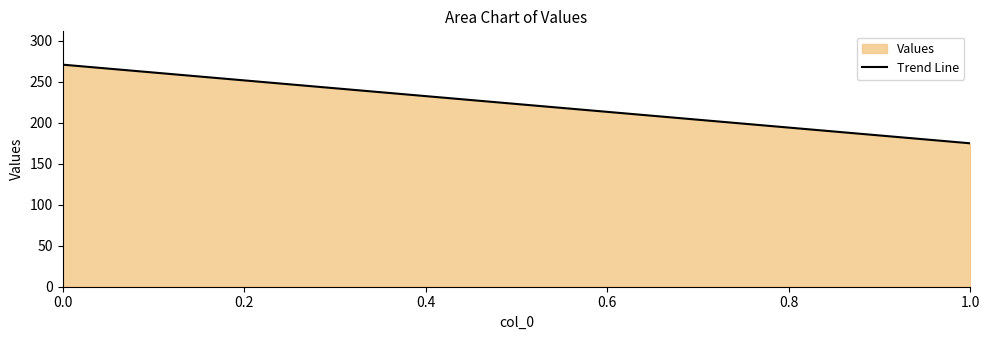

How many lines are shown in the chart?

1